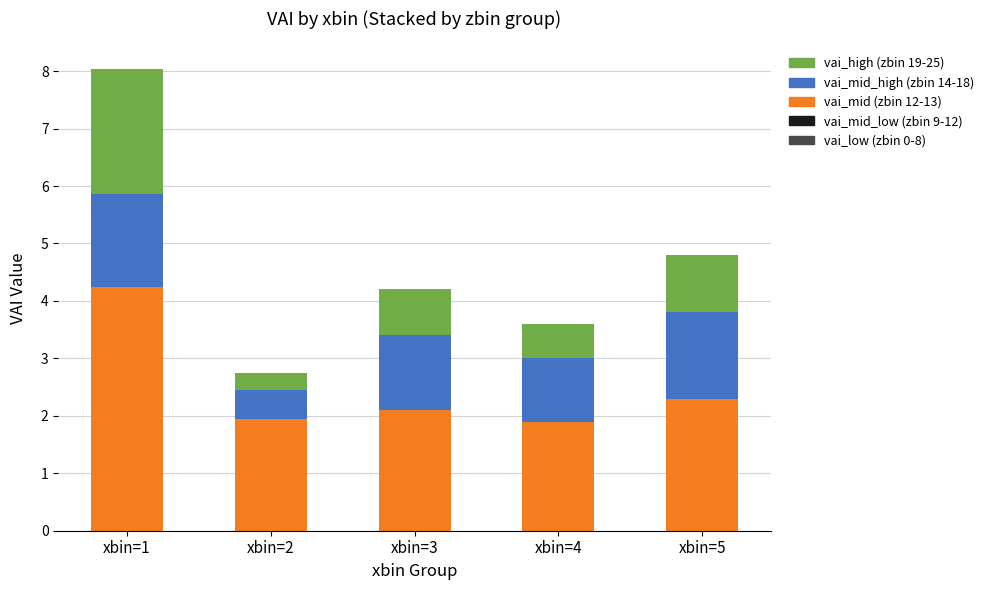

What is the difference between the maximum and minimum values in the vai_mid (zbin 12-13) series?

2.3